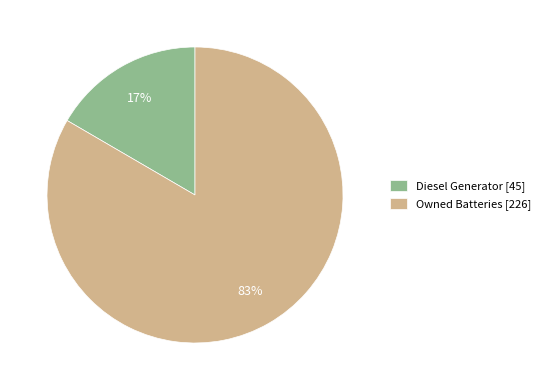

Which category has the smallest portion of the pie?

Diesel Generator